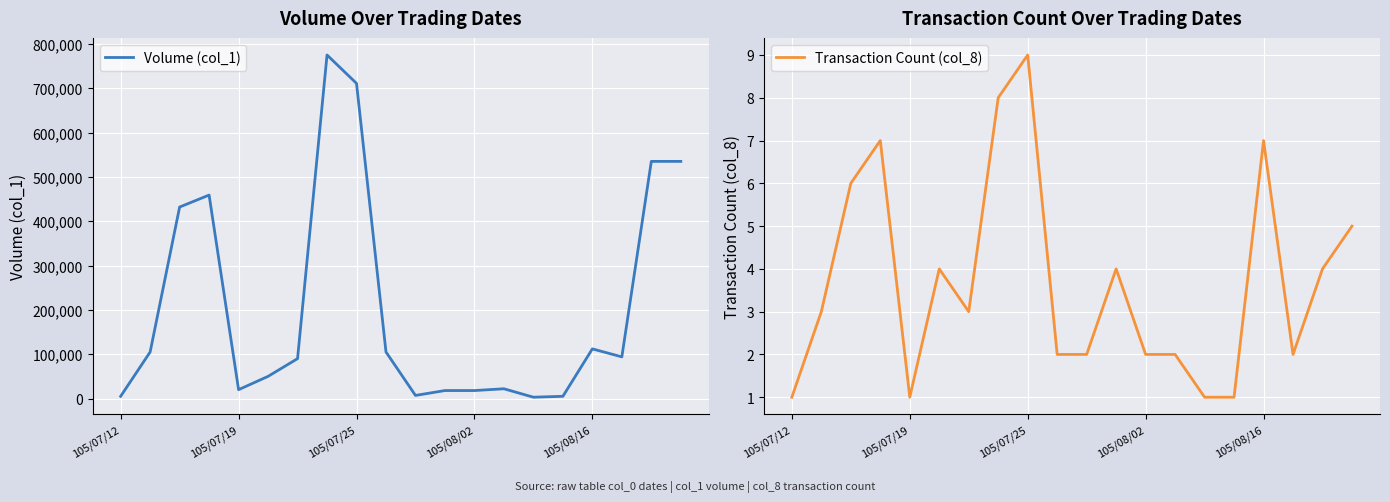

Does the chart display data point markers on the line(s)?

No